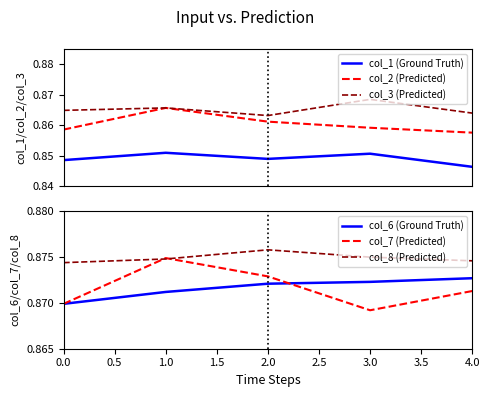

True or false: col_2 (Predicted) and col_1 (Ground Truth) cross at least once.

False